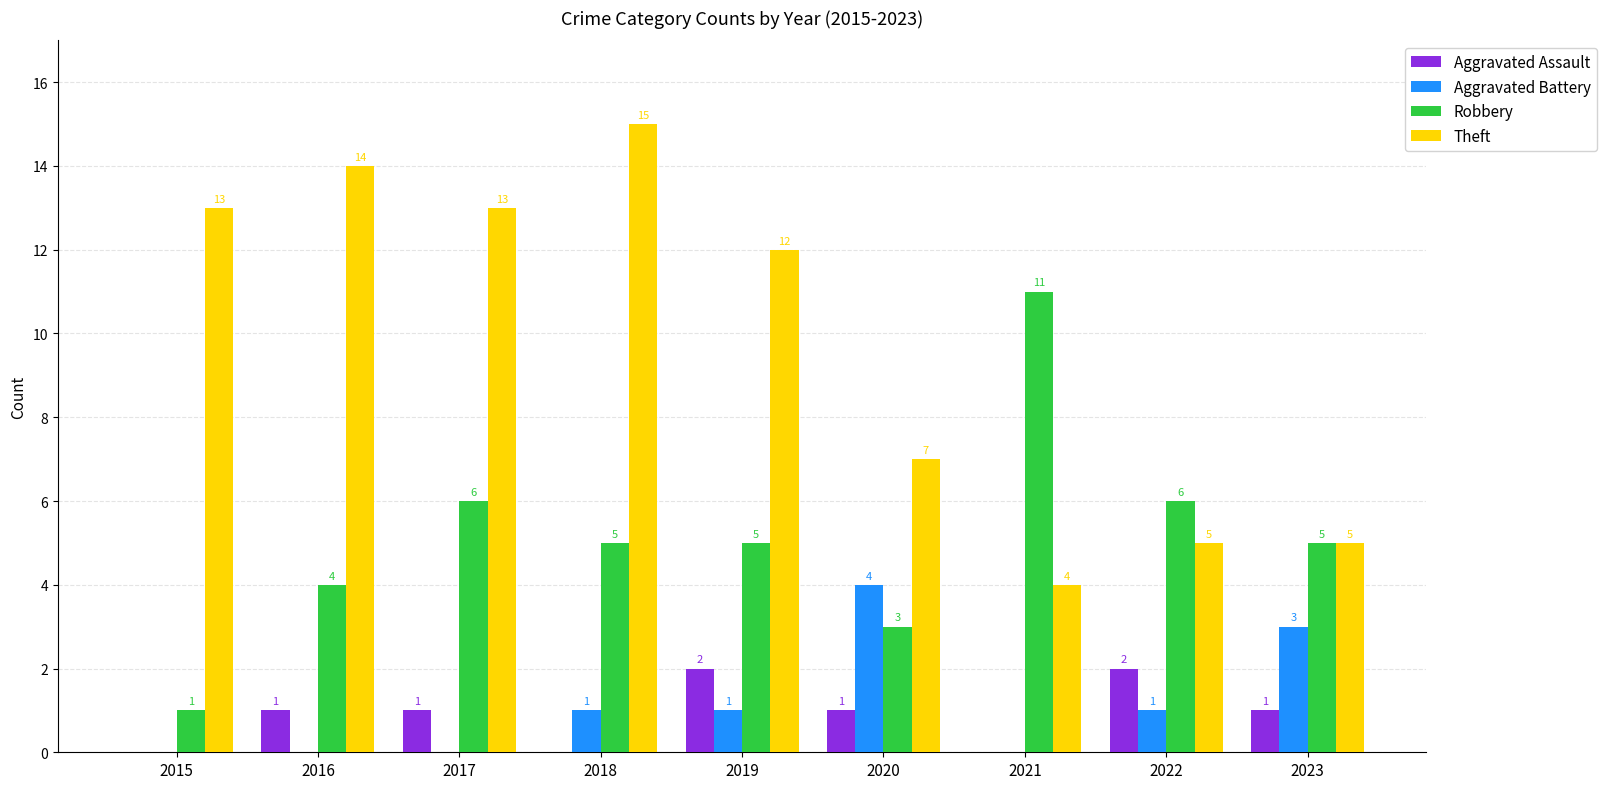

Which series changed the most between 2015 and 2023?

Theft